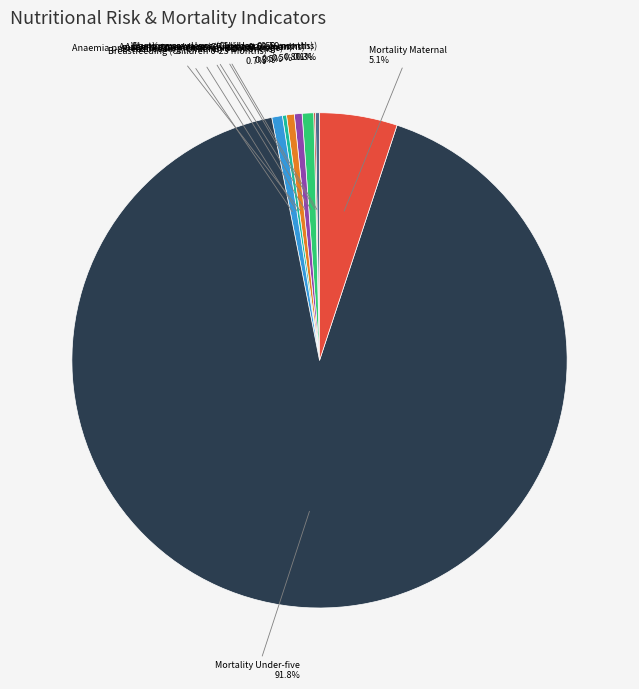

To the nearest percent, what is the average slice percentage?

11%